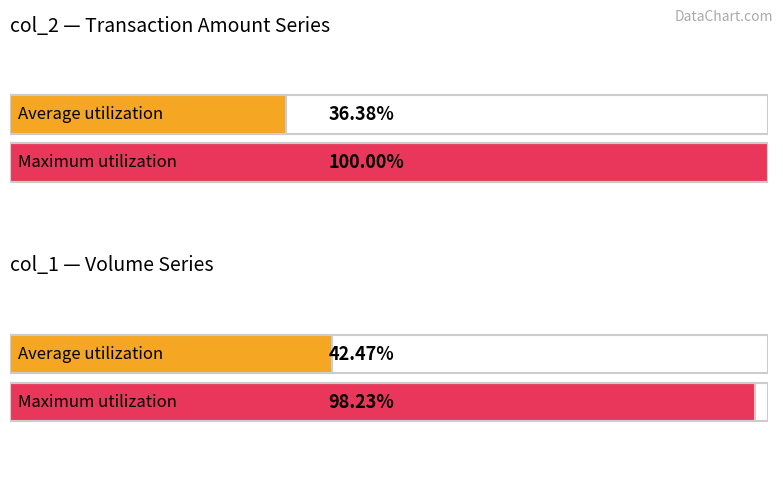

Is the value of col_2 at 17 greater than the value of col_1 at 2?

Yes